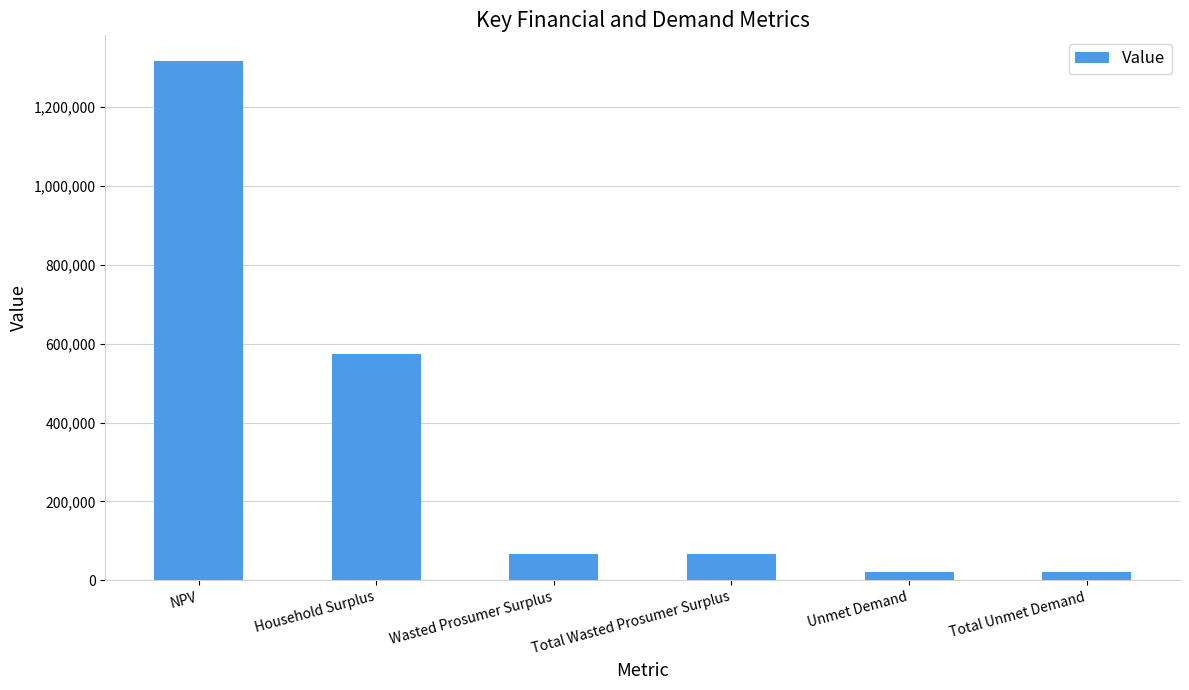

What value does the data have at Wasted Prosumer Surplus?

67159.5